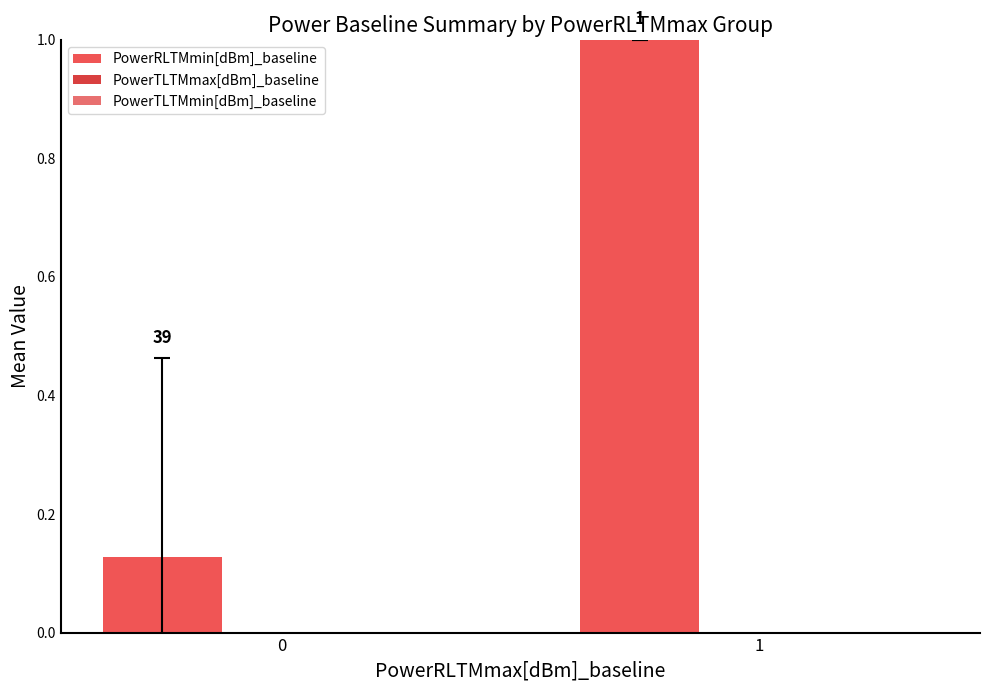

How many data points are less than 1?

1